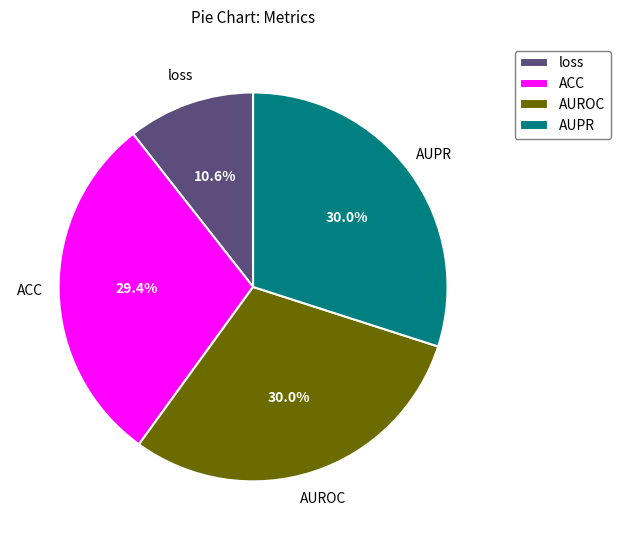

Is there any slice that represents more than half of the pie?

No